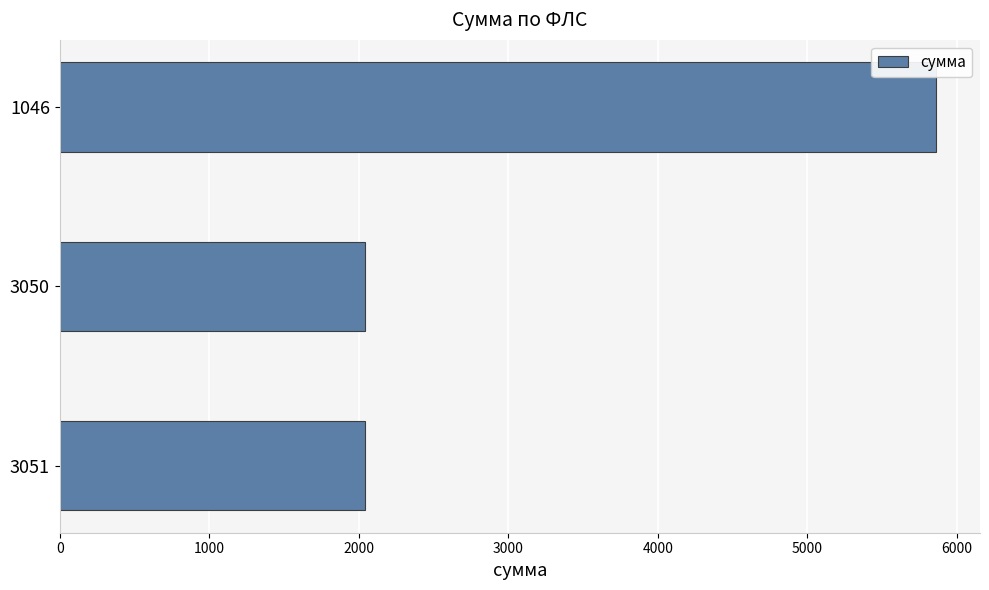

Between 1046 and 3051, which is larger?

1046